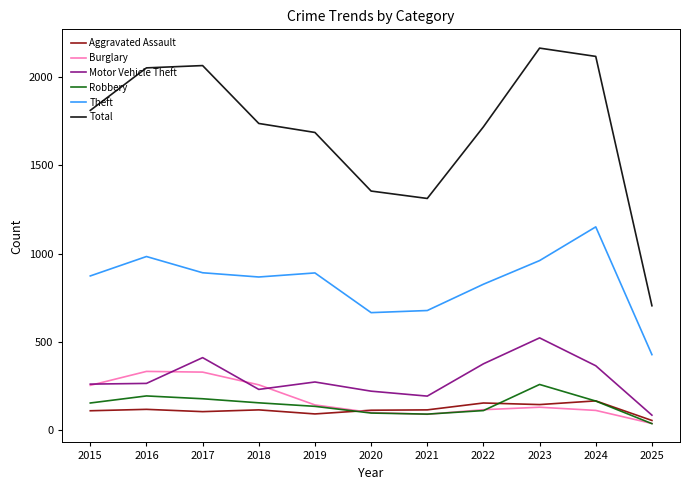

What is the total value across all series at 2019?

3221